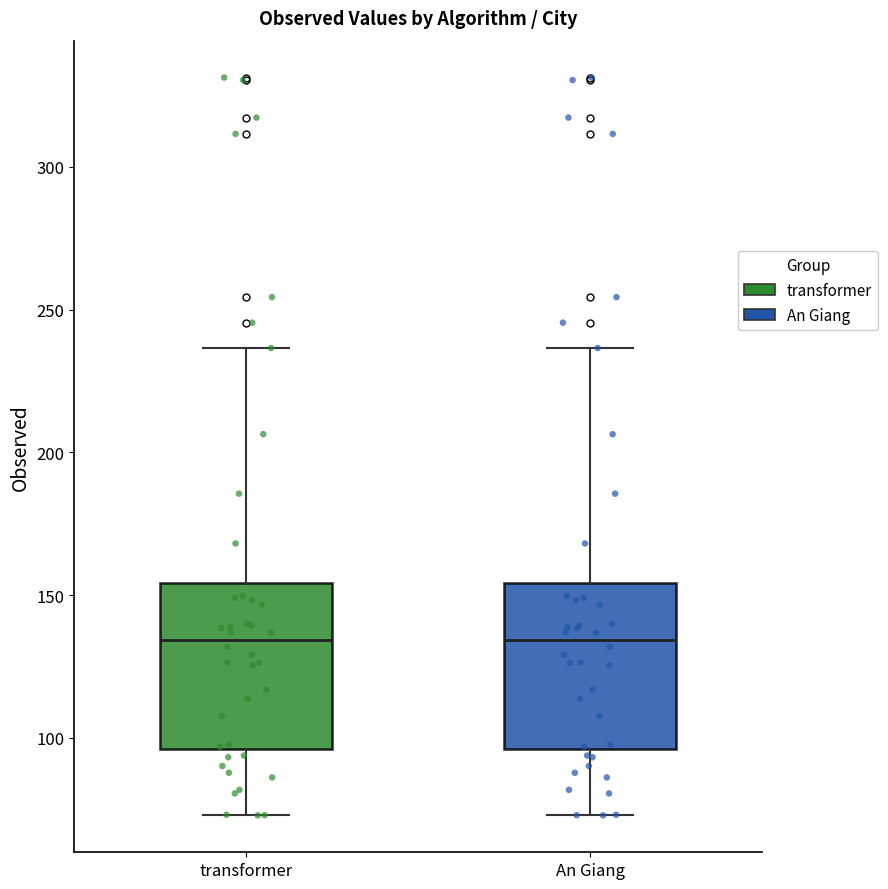

Reading left to right, transcribe this box plot: for each box, give where its median line is, the range the box spans, and where its two whiskers end, as read against the y-axis. The values are not printed on the chart, so give them approximately, as read against the axis.

transformer: median 135, box 95 to 155, whiskers 75 to 235
An Giang: median 135, box 95 to 155, whiskers 75 to 235